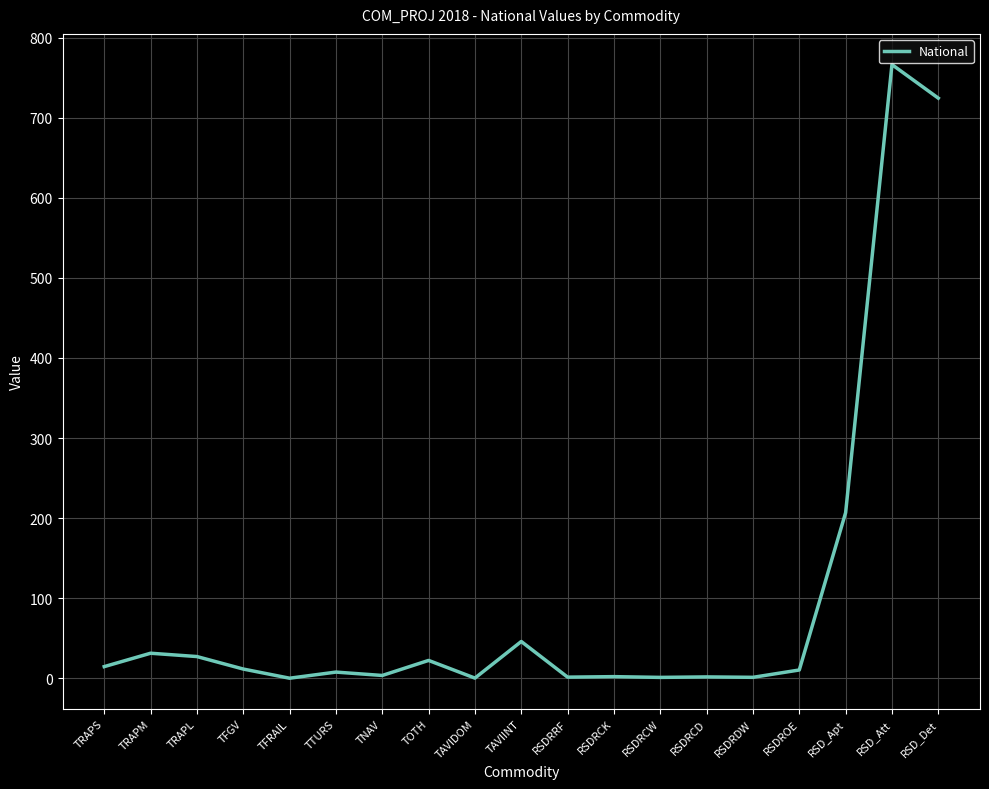

What is the difference between the maximum and minimum values?

766.3